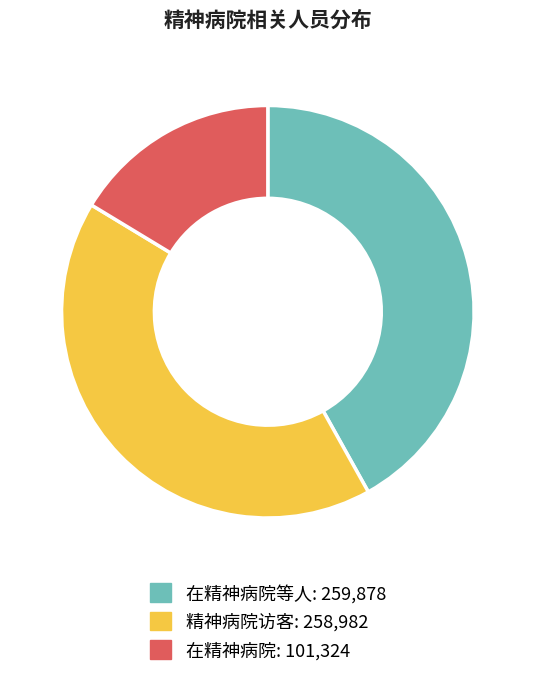

How many slices are in this pie chart?

3